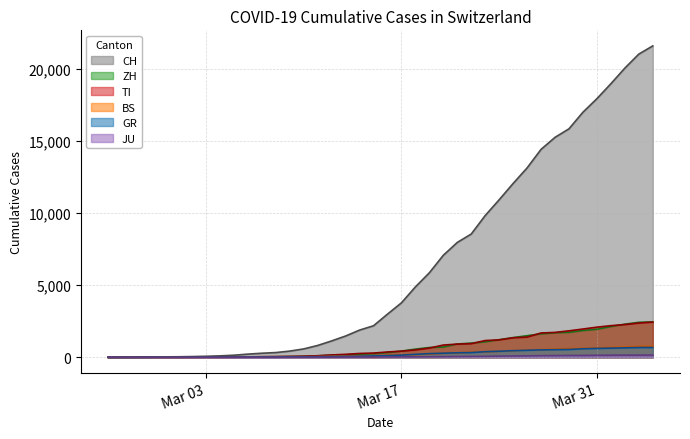

Reading left to right, what are all the values shown in this chart?

CH: 0	4	8	20	30	36	50	70	98	143	219	281	328	429	580	820	1135	1475	1887	2187	2993	3778	4883	5864	7080	7972	8556	9839	10935	12066	13146	14434	15268	15861	17014	17953	18990	20074	21047	21617
ZH: 0	0	2	2	6	7	10	13	15	23	29	34	40	49	62	101	140	163	218	250	326	429	568	679	711	925	984	1073	1221	1368	1500	1627	1701	1733	1859	1947	2136	2300	2428	2461
GR: 0	2	2	6	6	6	9	10	13	15	16	18	19	28	32	44	53	65	73	93	118	152	204	252	283	311	327	386	419	458	487	513	527	542	591	617	635	655	678	680
BS: 0	0	1	1	1	1	1	3	3	8	15	21	24	28	33	49	73	92	100	0	143	164	181	220	270	297	356	374	410	462	501	530	569	605	617	653	687	714	754	767
TI: 0	1	1	1	2	2	4	8	13	25	28	41	49	61	75	108	163	206	265	293	368	426	511	638	849	916	945	1162	1209	1354	1401	1688	1727	1837	1962	2091	2195	2271	2377	2442
JU: 0	0	1	1	1	1	1	2	2	4	4	5	5	7	7	7	12	17	18	19	25	29	32	36	44	54	61	69	82	92	100	114	119	127	128	140	145	149	149	154